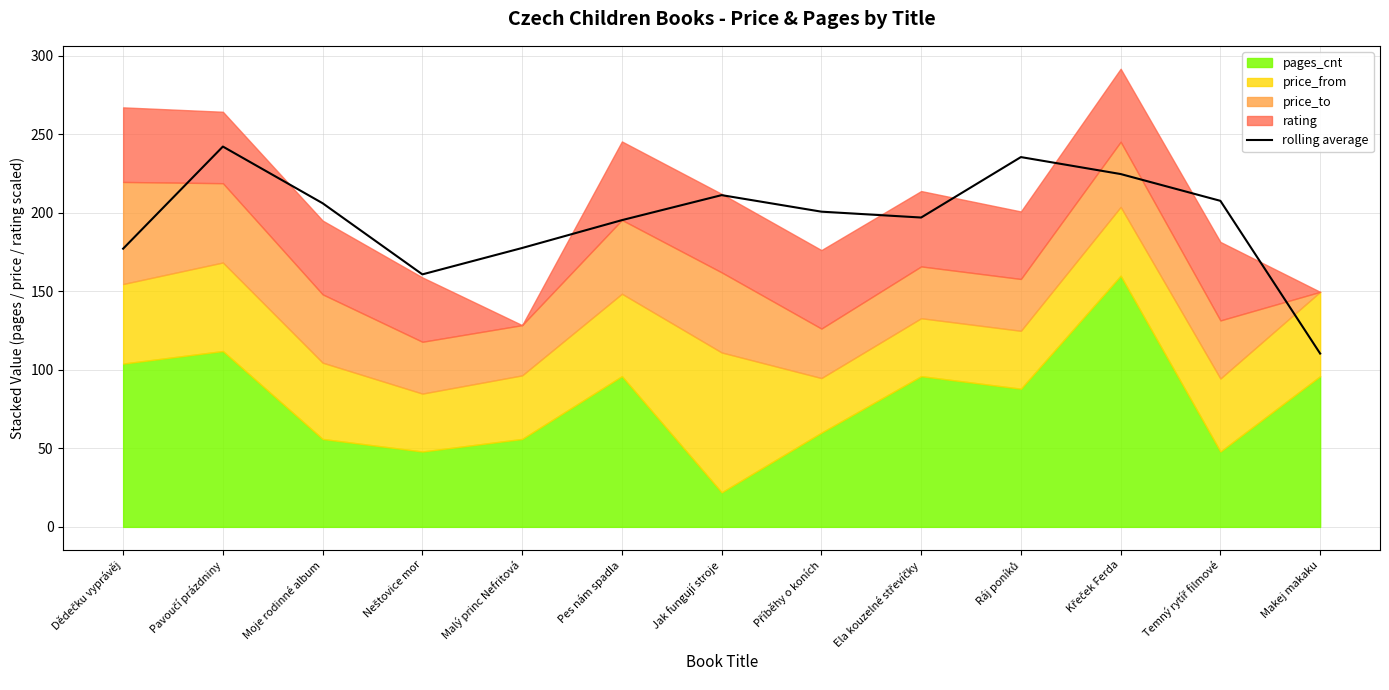

Rank the categories by value from highest to lowest.

Pavoučí prázdniny, Ráj poníků, Křeček Ferda, Jak fungují stroje, Temný rytíř filmové, Moje rodinné album, Příběhy o koních, Ela kouzelné střevíčky, Pes nám spadla, Malý princ Nefritová, Dědečku vyprávěj, Neštovice mor, Makej makaku